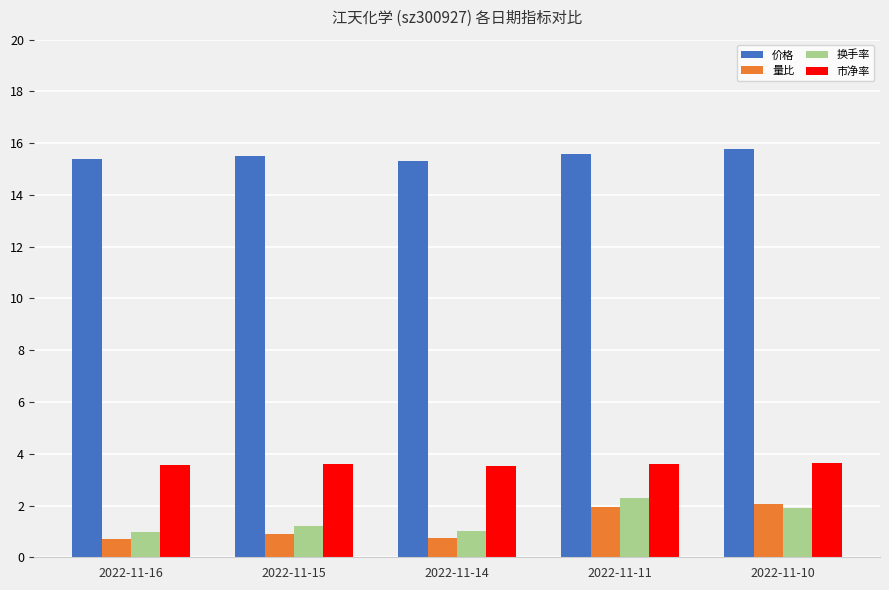

List the series in order of their peak value, lowest first.

量比, 换手率, 市净率, 价格